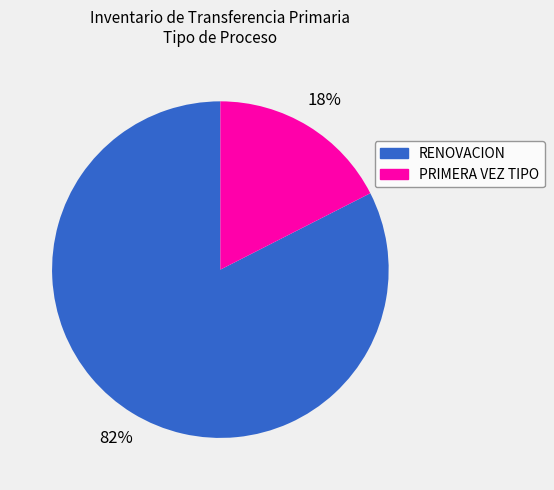

Which slice represents more than half of the pie?

RENOVACION